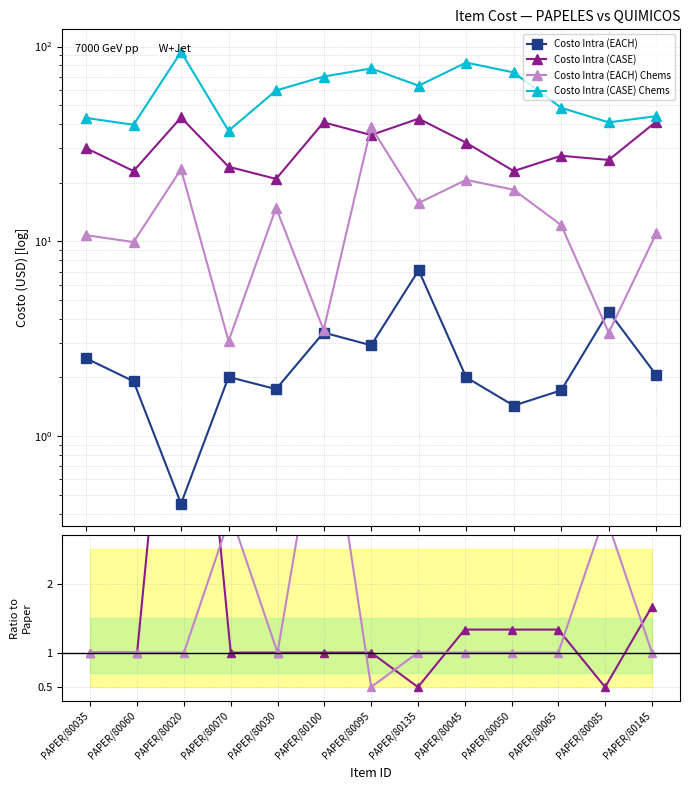

Between which two adjacent categories do Costo Intra (EACH) Chems and Costo Intra (EACH) first intersect?

PAPER/80065 and PAPER/80085